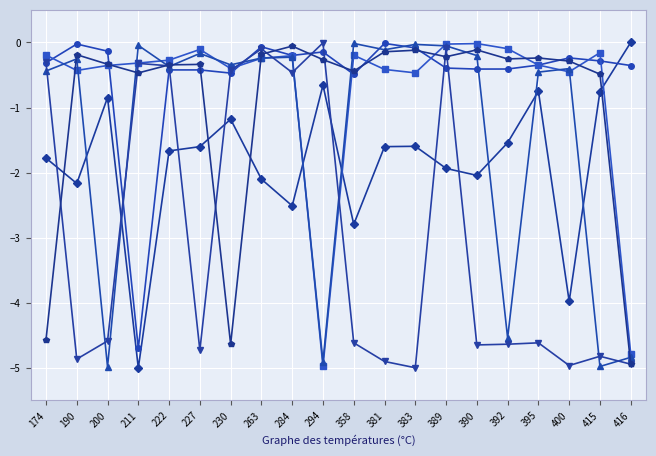

How many lines are shown in the chart?

6